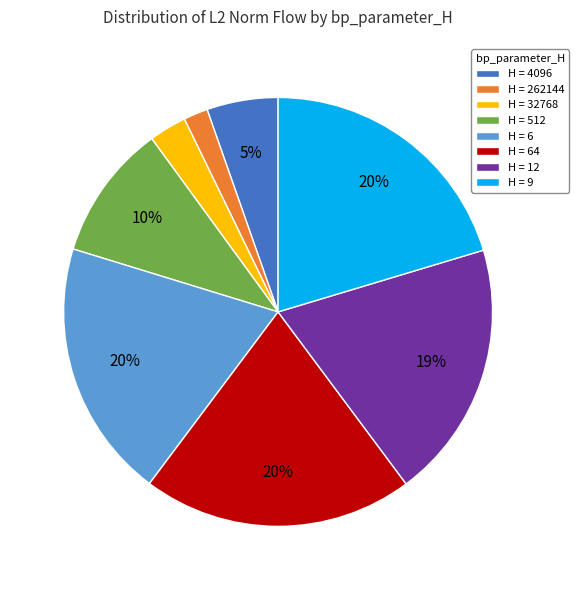

Between H = 512 and H = 64, which is larger?

H = 64